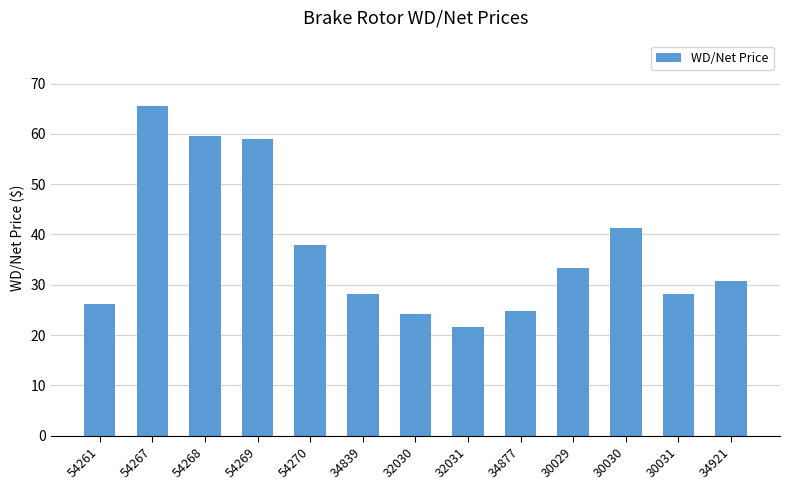

What is the change in value from 34839 to 30029?

+5.3